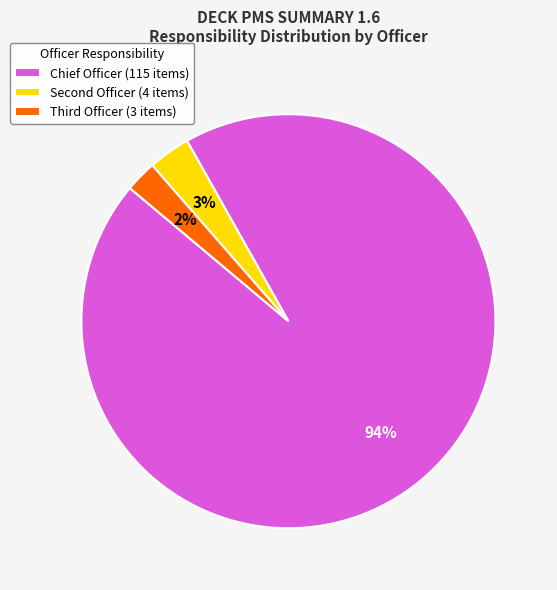

Which slice is the smallest?

Third Officer (3 items)